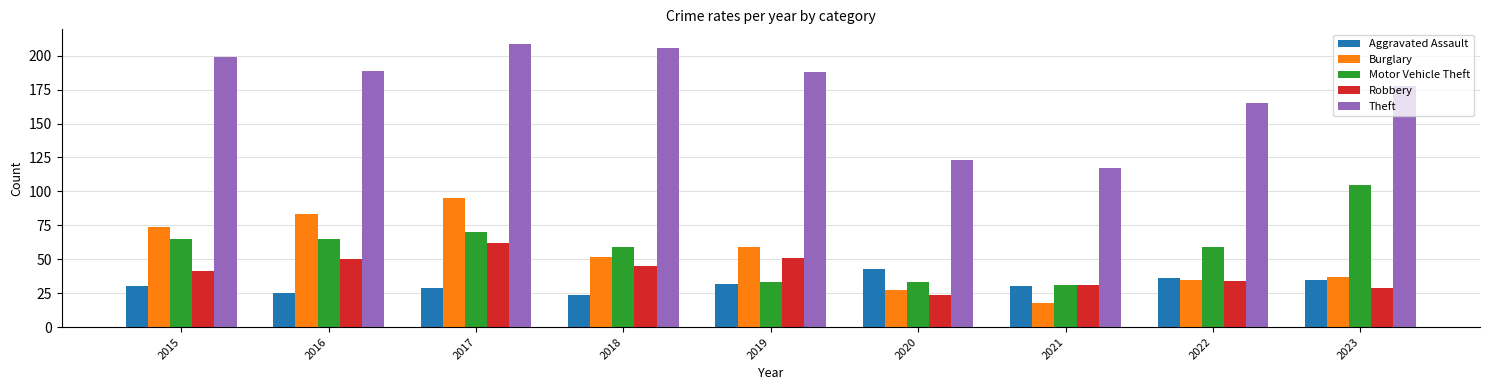

At how many categories does at least one series exceed 129?

7